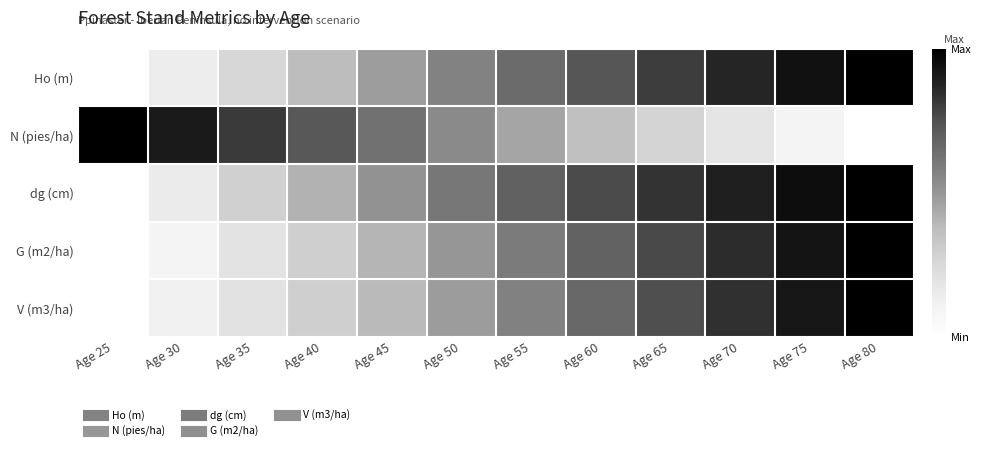

Reading right to left, list all the values displayed in this chart.

Ho (m): Age 80=1.0	Age 75=0.9	Age 70=0.9	Age 65=0.8	Age 60=0.7	Age 55=0.7	Age 50=0.6	Age 45=0.5	Age 40=0.4	Age 35=0.3	Age 30=0.1	Age 25=0.0
N (pies/ha): Age 80=0.0	Age 75=0.1	Age 70=0.2	Age 65=0.3	Age 60=0.4	Age 55=0.4	Age 50=0.5	Age 45=0.6	Age 40=0.7	Age 35=0.8	Age 30=0.9	Age 25=1.0
dg (cm): Age 80=1.0	Age 75=0.9	Age 70=0.9	Age 65=0.8	Age 60=0.8	Age 55=0.7	Age 50=0.6	Age 45=0.5	Age 40=0.4	Age 35=0.3	Age 30=0.2	Age 25=0.0
G (m2/ha): Age 80=1.0	Age 75=0.9	Age 70=0.9	Age 65=0.8	Age 60=0.7	Age 55=0.6	Age 50=0.5	Age 45=0.4	Age 40=0.3	Age 35=0.2	Age 30=0.1	Age 25=0.0
V (m3/ha): Age 80=1.0	Age 75=0.9	Age 70=0.8	Age 65=0.8	Age 60=0.7	Age 55=0.6	Age 50=0.5	Age 45=0.4	Age 40=0.3	Age 35=0.2	Age 30=0.1	Age 25=0.0